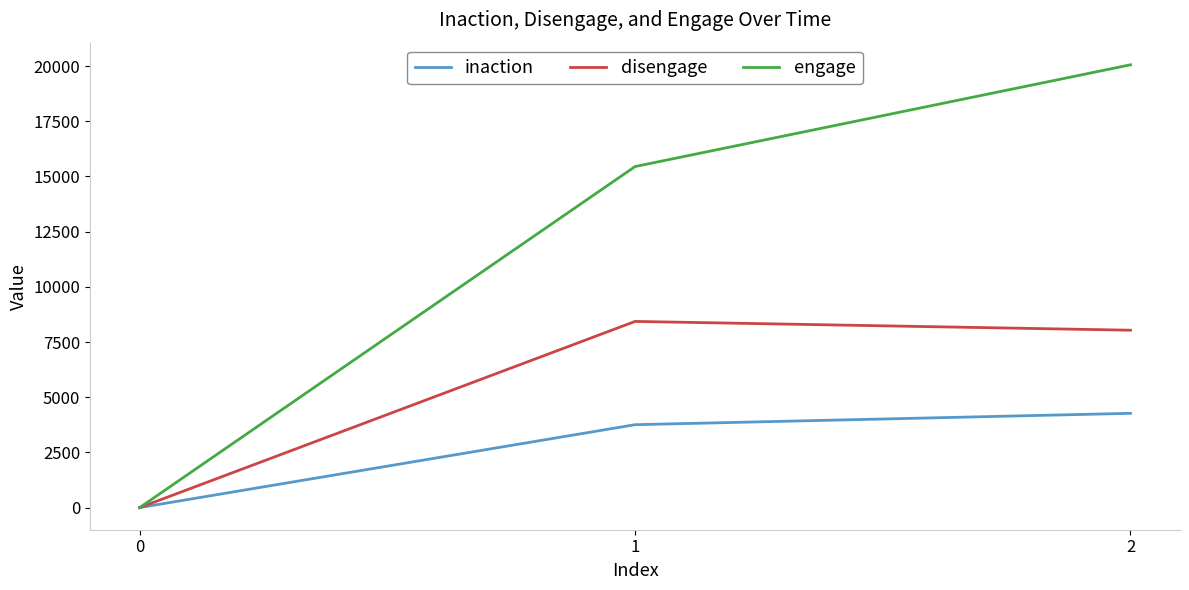

What value does the engage series have at 1?

15449